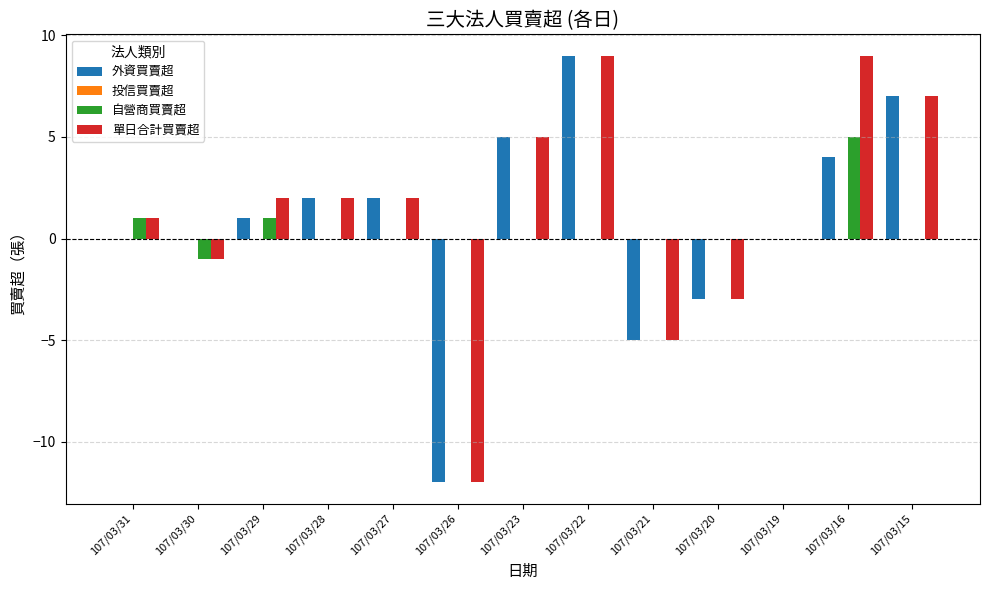

What is the maximum value shown in the chart?

9